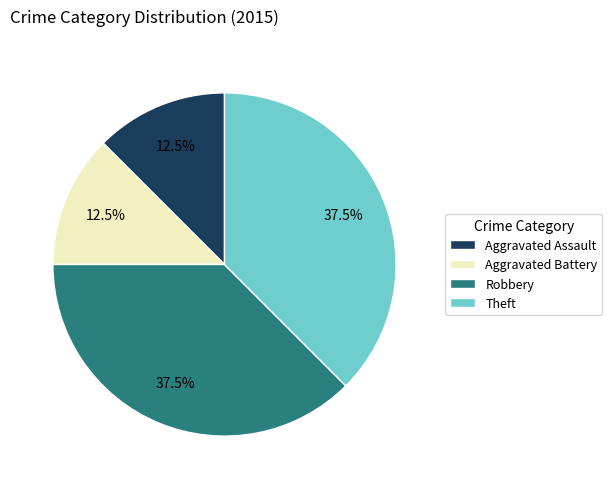

What portion of the pie excludes Robbery?

62.5%